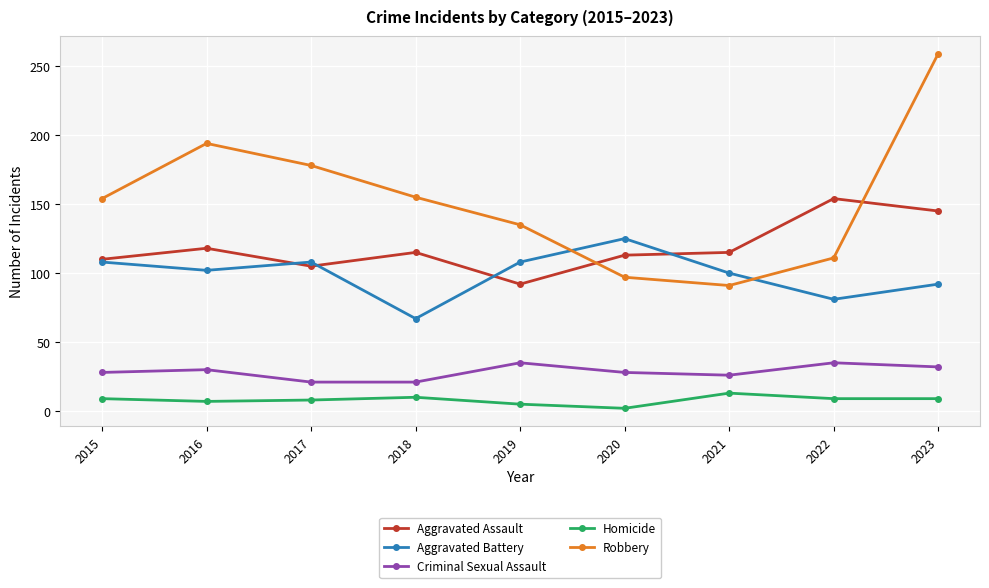

True or false: Homicide has a value of 13 at 2021.

True